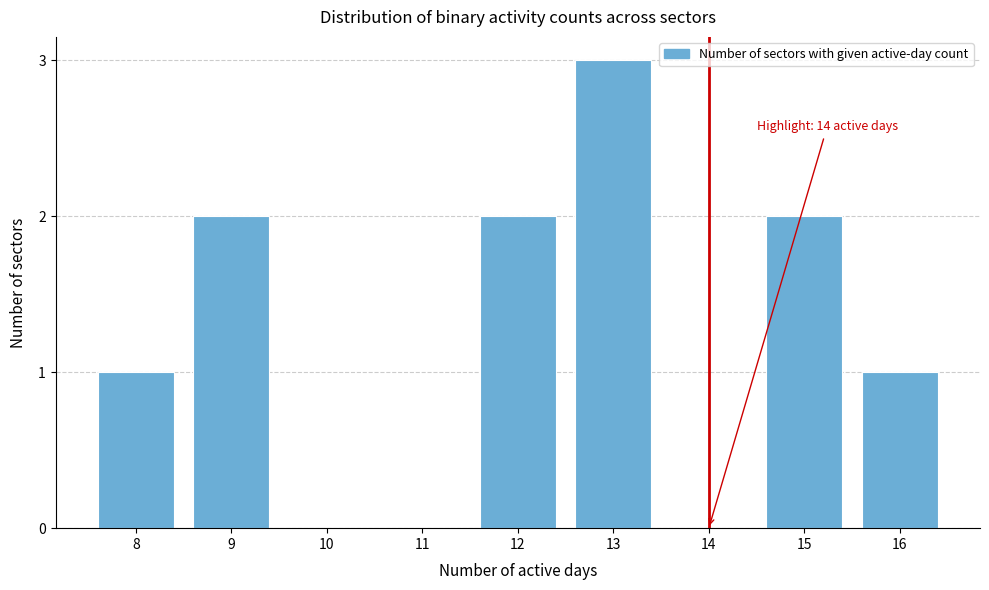

Reading left to right, list all the values displayed in this chart.

8=1	9=2	10=0	11=0	12=2	13=3	14=0	15=2	16=1